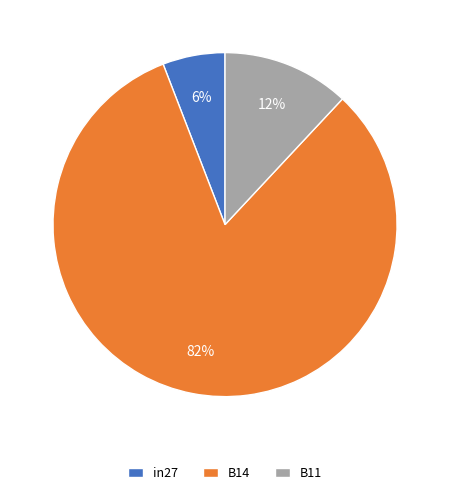

Is it true that in27 is 6% of the pie?

True